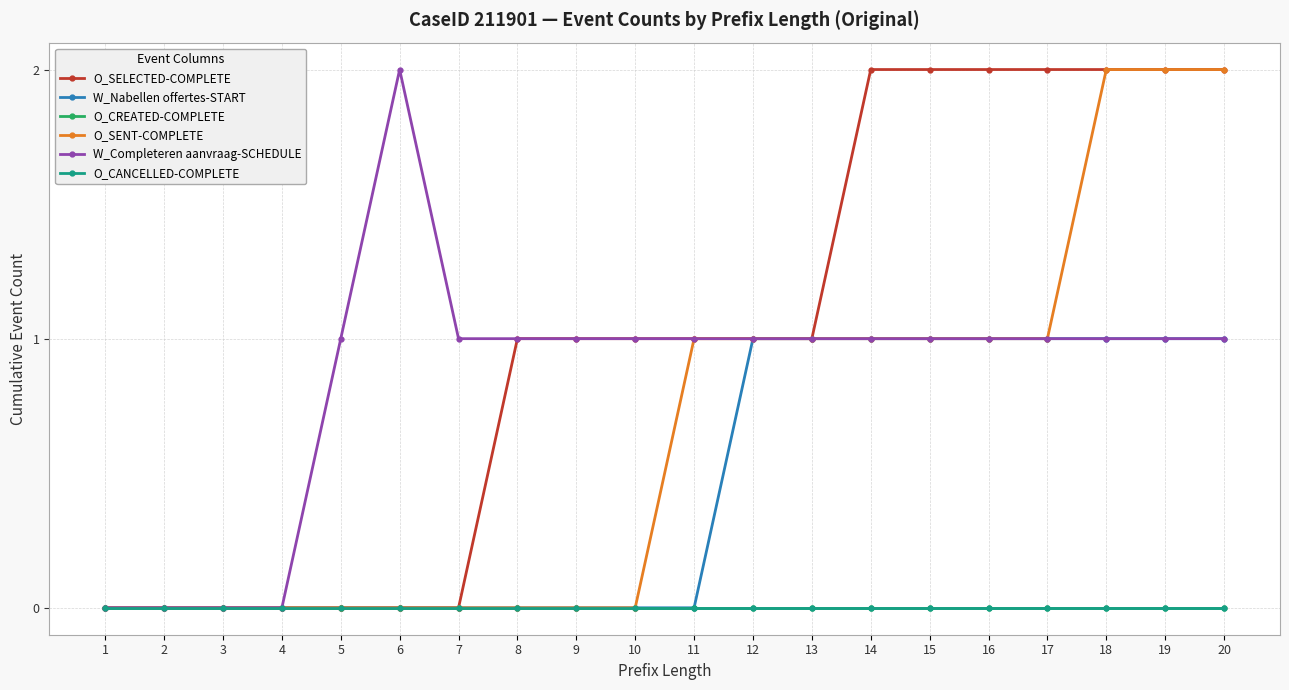

Which series has the largest total across all categories?

O_SELECTED-COMPLETE